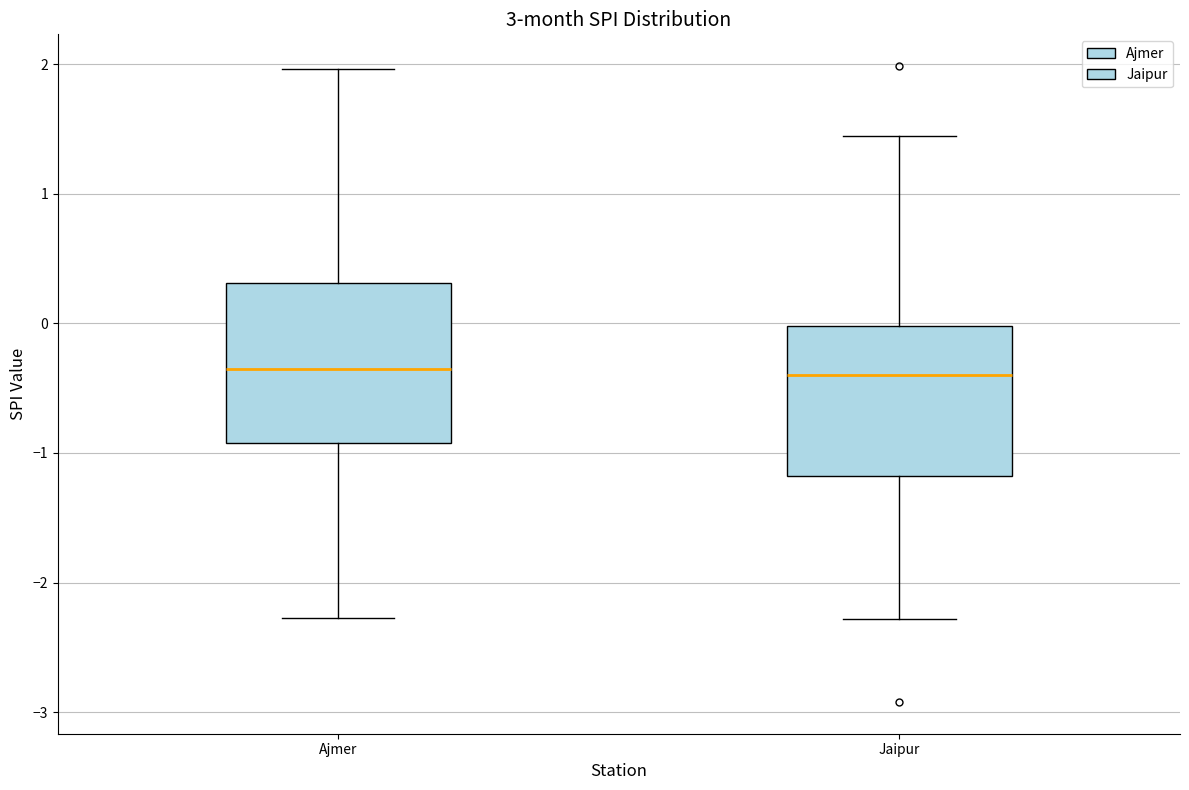

Reading left to right, read every box against the y-axis: the position of its median line, the range the box covers, and the ends of its whiskers. The values are not printed on the chart, so give them approximately, as read against the axis.

Ajmer: median -0.4, box -0.9 to 0.3, whiskers -2.3 to 2.0
Jaipur: median -0.4, box -1.2 to 0.0, whiskers -2.3 to 1.4